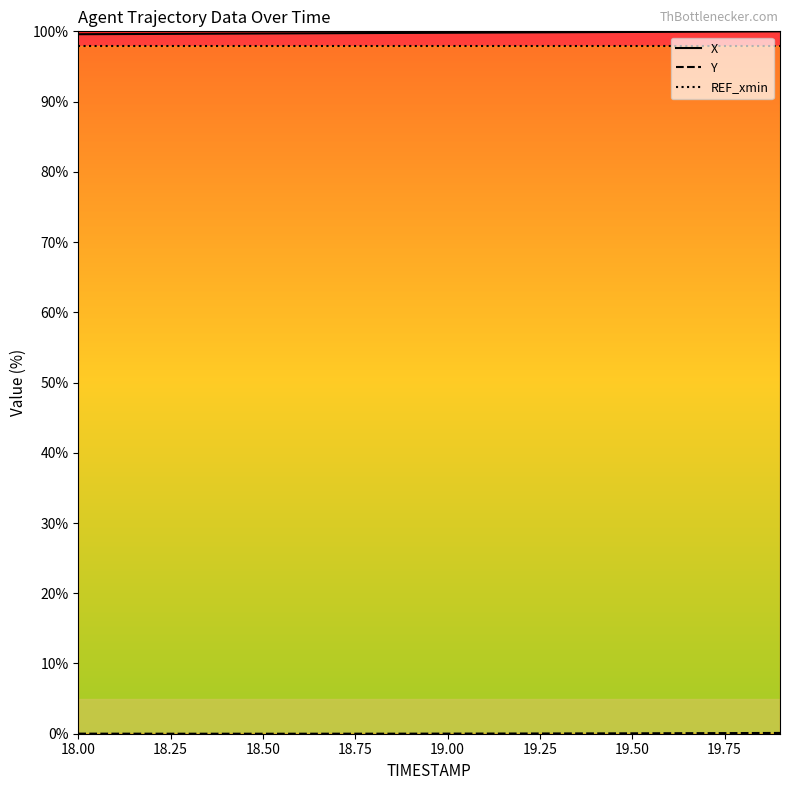

At which label is REF_xmin closest to 97?

18.00